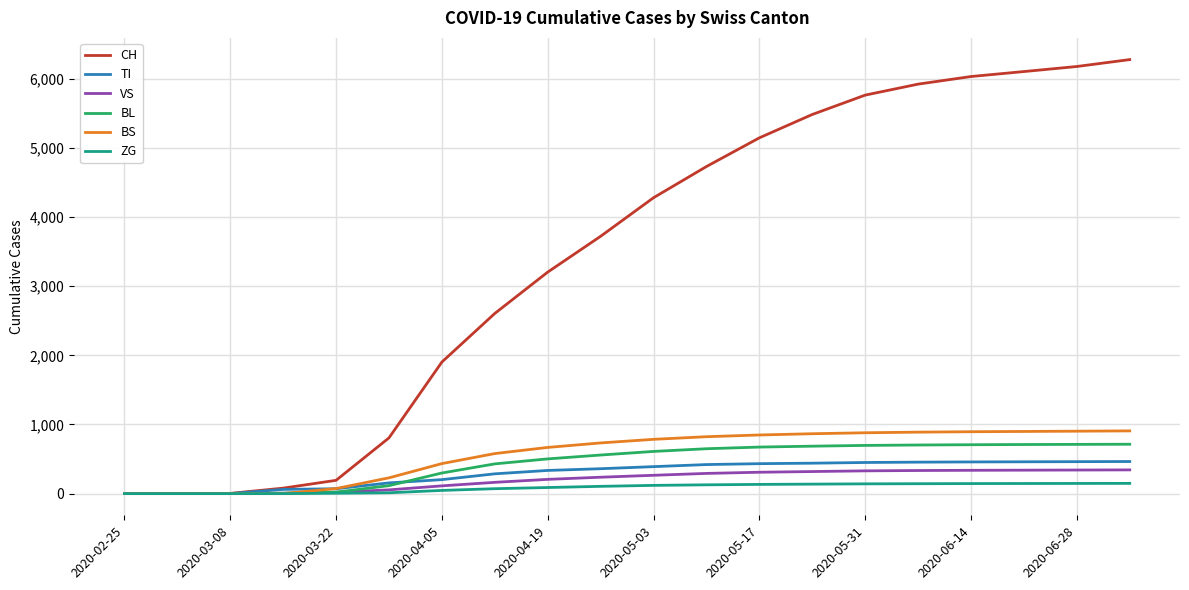

What is the highest value of the VS series?

343